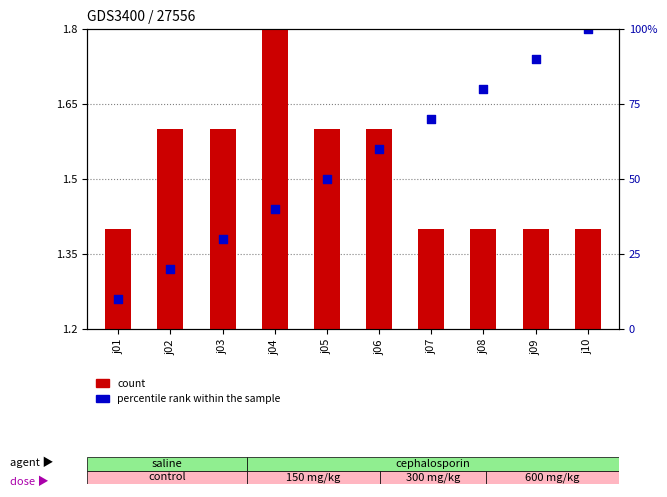

At how many categories does at least one series exceed 1?

10